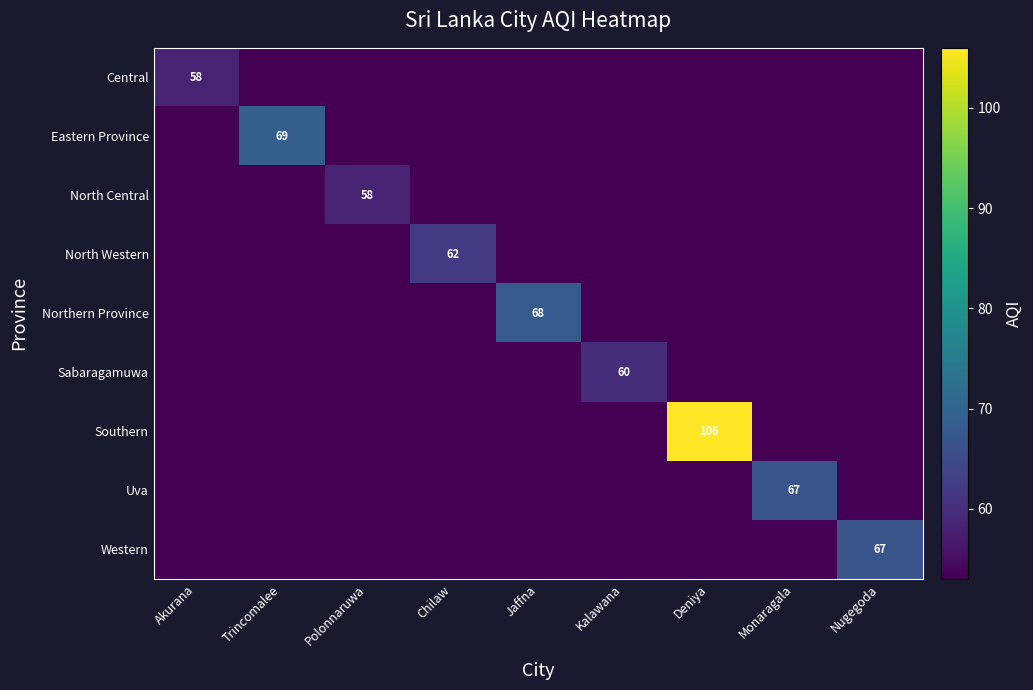

What is the greatest value displayed?

106